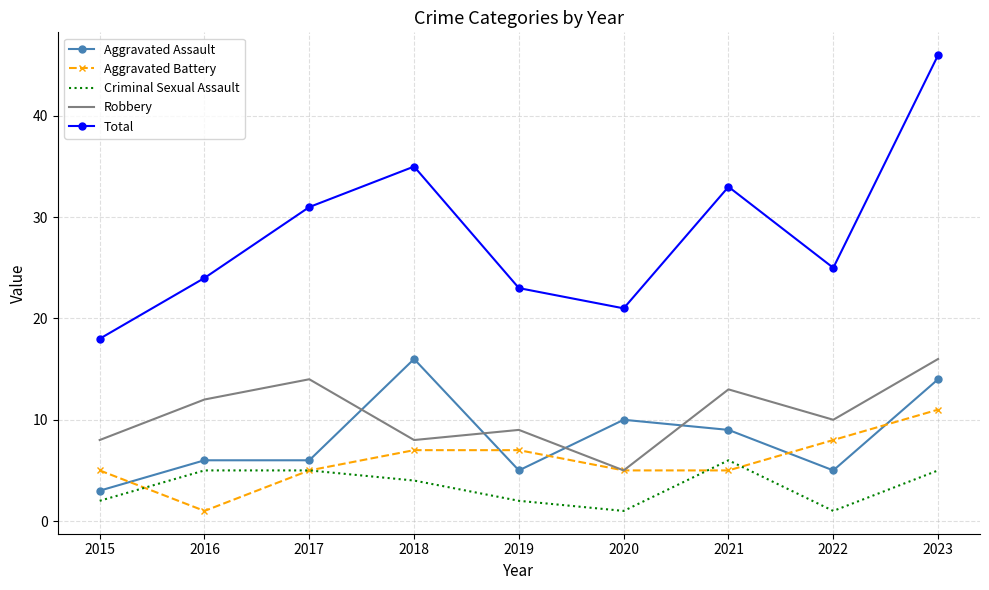

After their last crossing, which series has the higher values: Aggravated Assault or Aggravated Battery?

Aggravated Assault